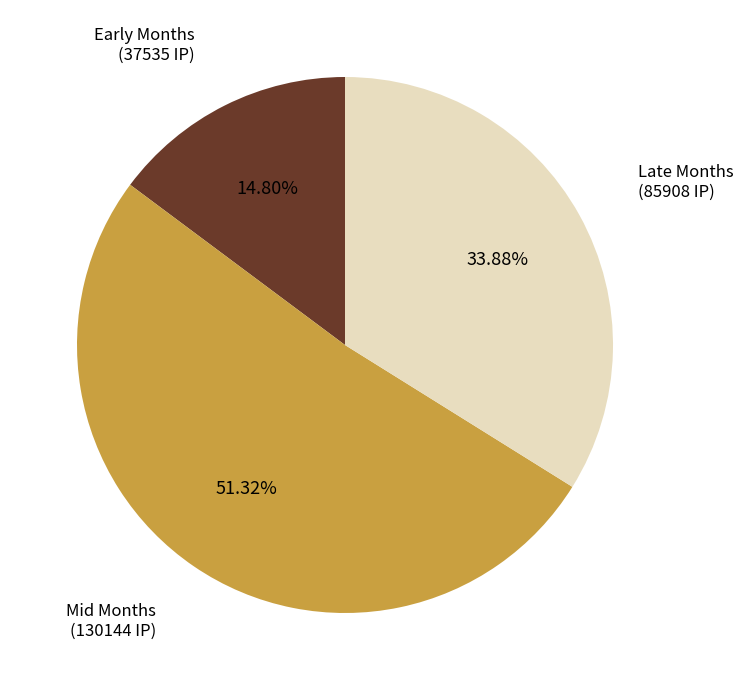

Count the number of slices in the pie.

3